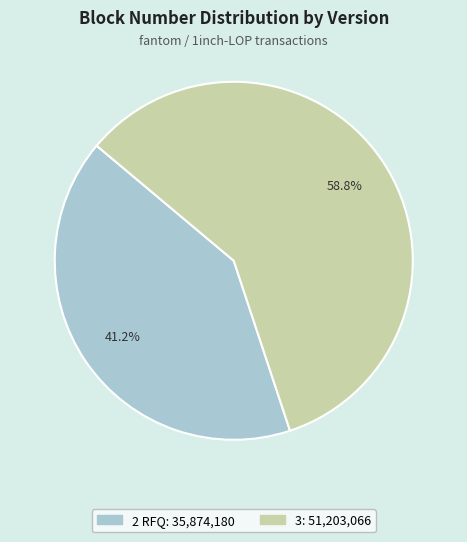

How much of the chart is everything except 3?

41.2%